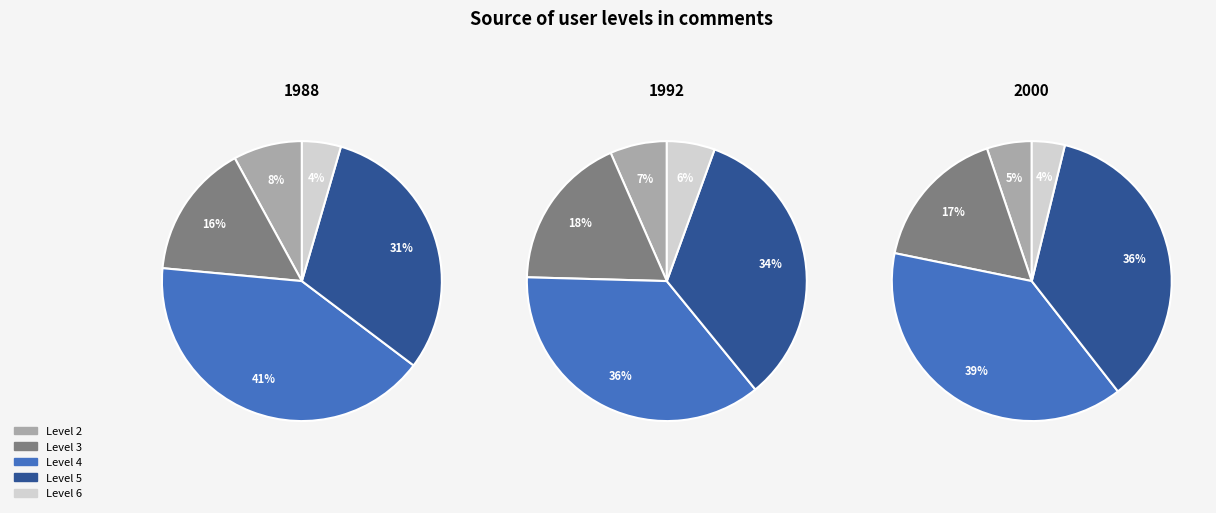

What is the change in value from 3 to 5?

-44